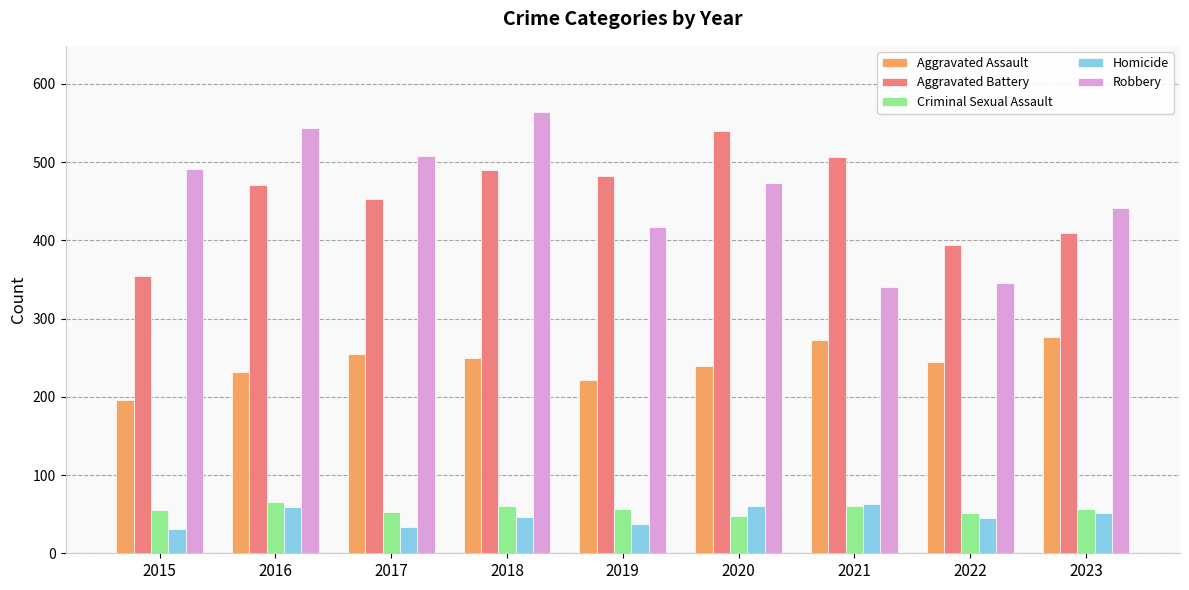

At which label does Robbery first exceed 473?

2015